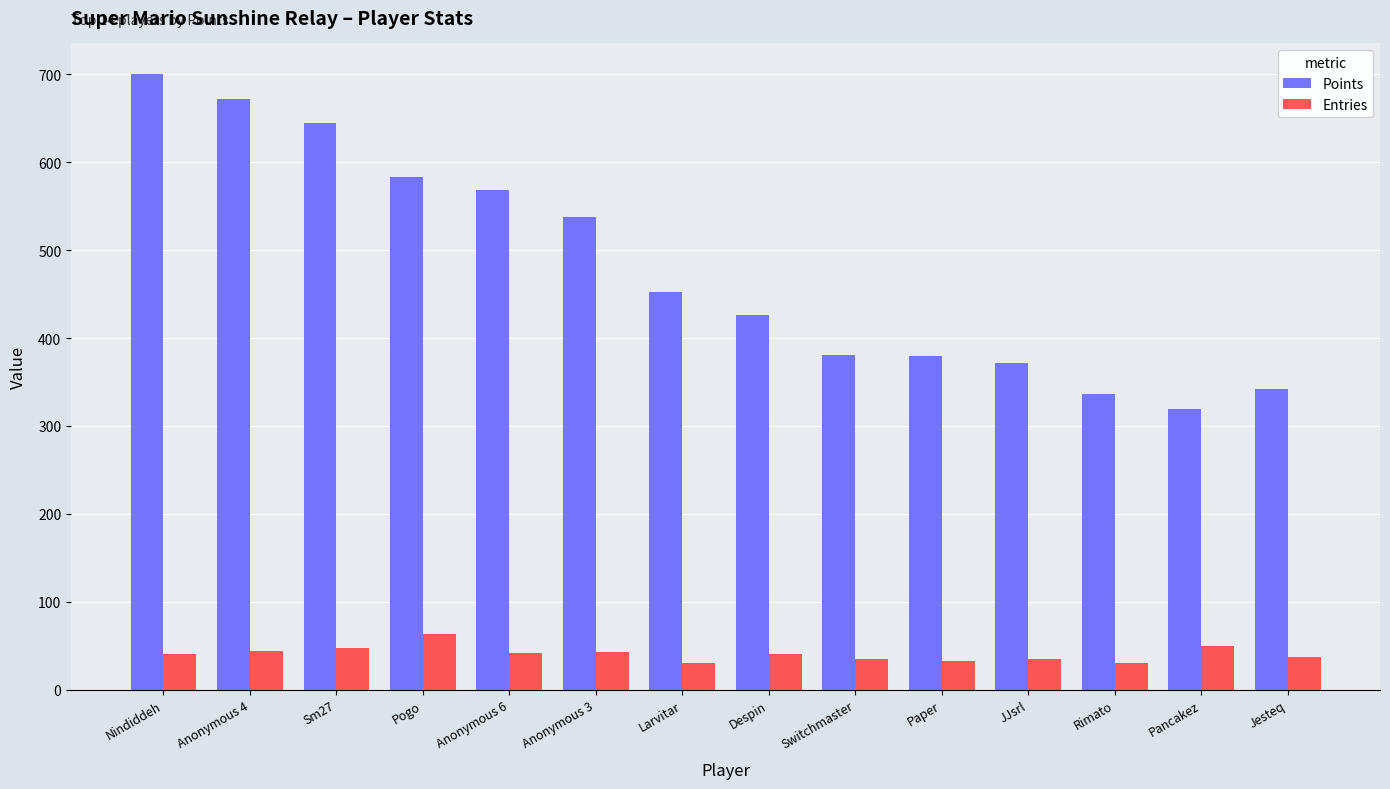

At which label does Entries reach its peak?

Pogo